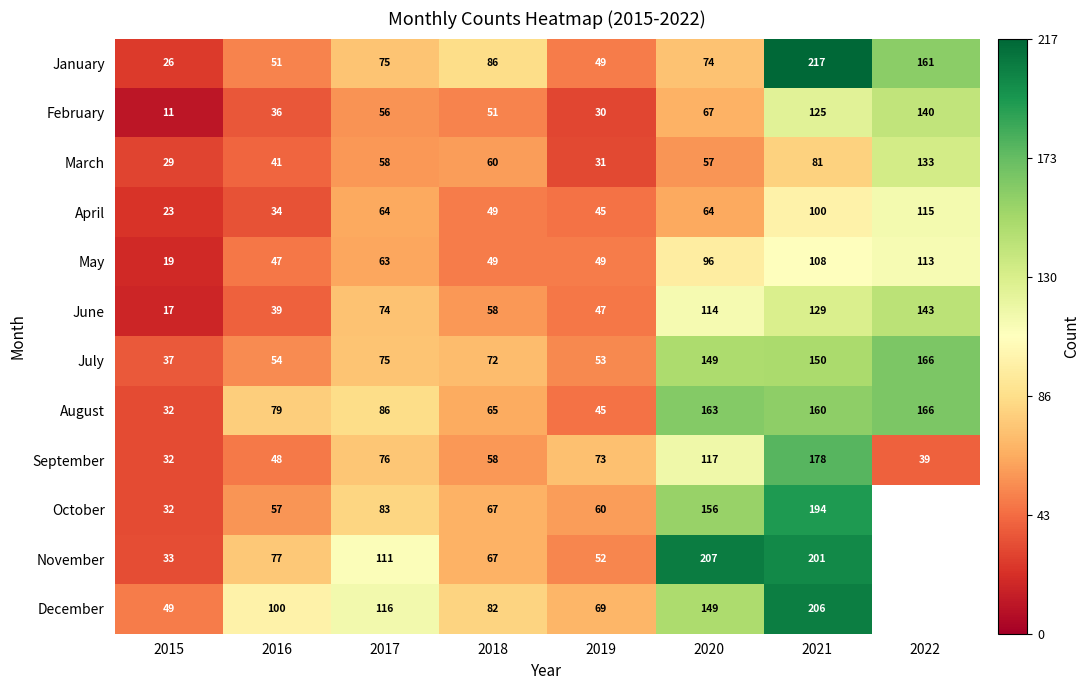

What is the sum of the March values at 2015 and 2018?

89